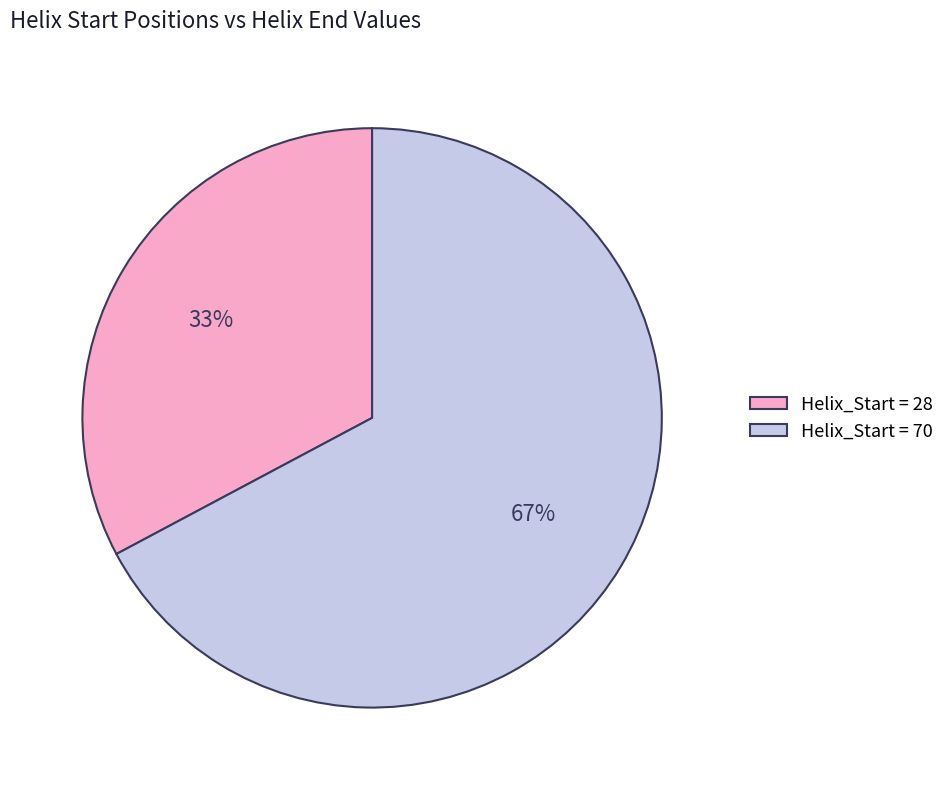

Is there any slice that represents more than half of the pie?

Yes